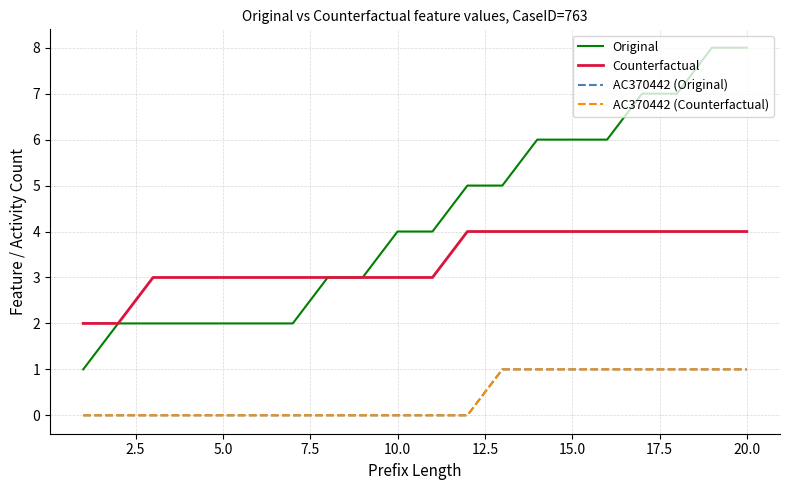

How many lines are shown in the chart?

4